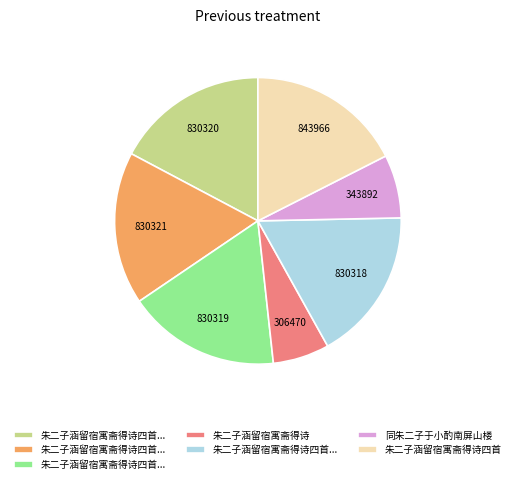

How many slices are in this pie chart?

7